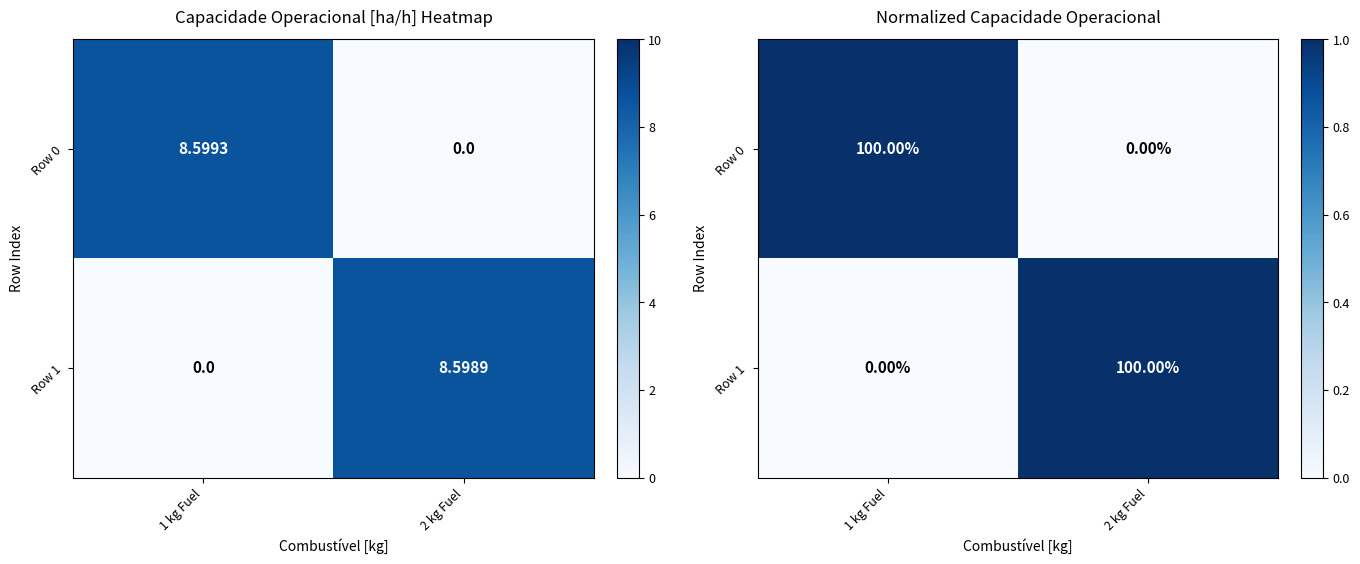

At which category does the chart reach its minimum across all series?

2 kg Fuel